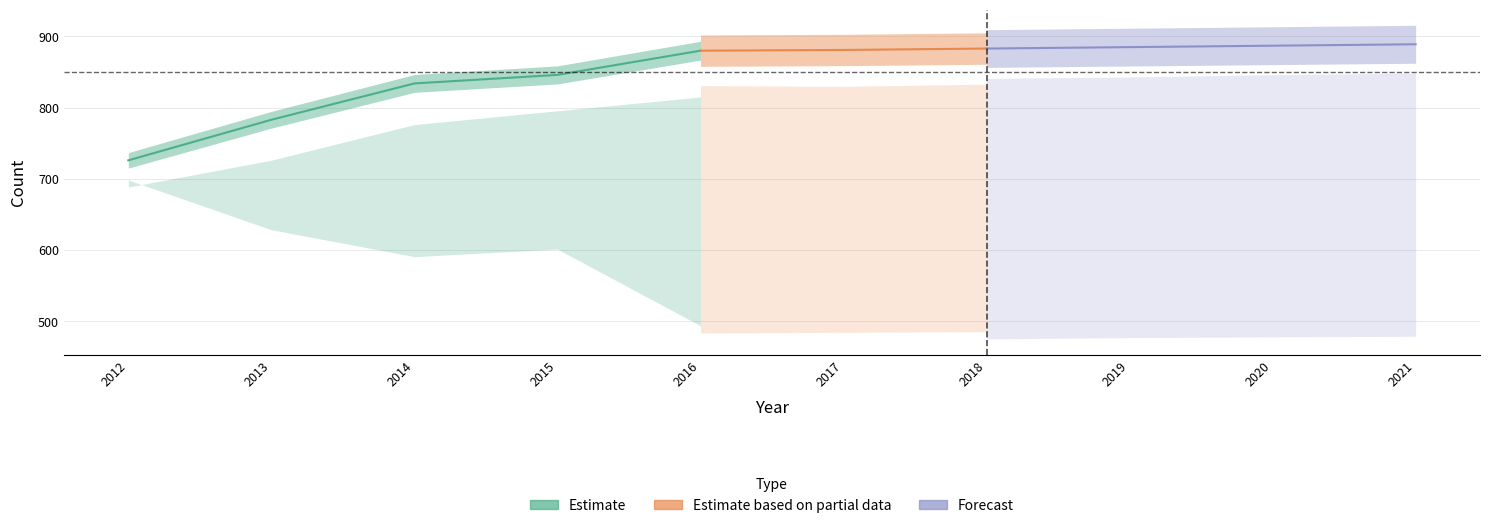

How many categories are shown in the chart?

10